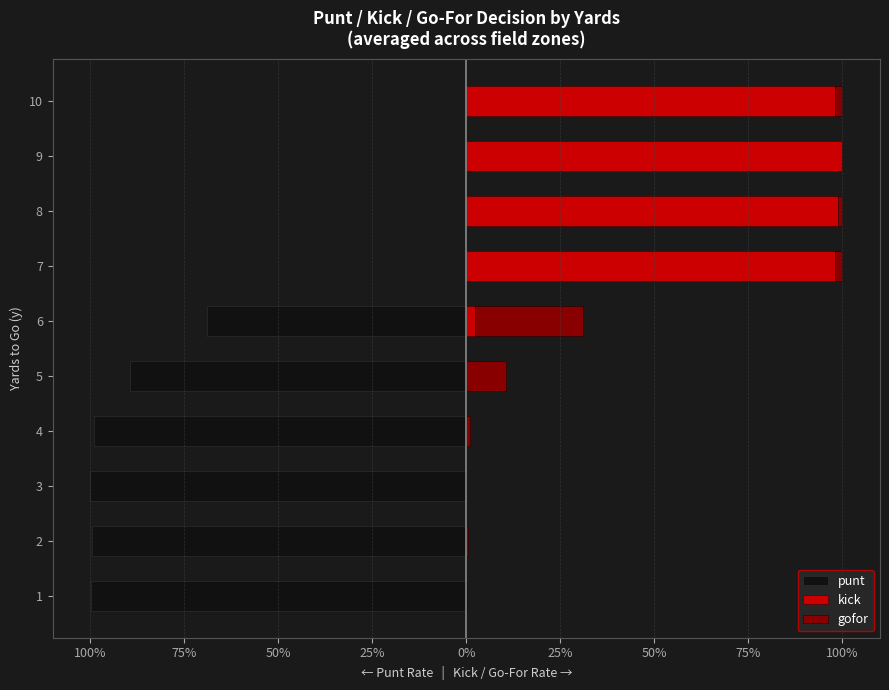

The punt series shows -0.4 at 125%. True or false?

False